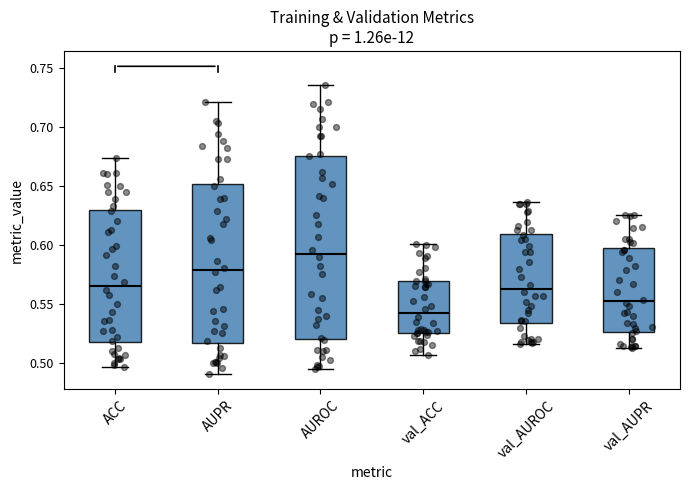

Which box's median line is the highest?

AUROC